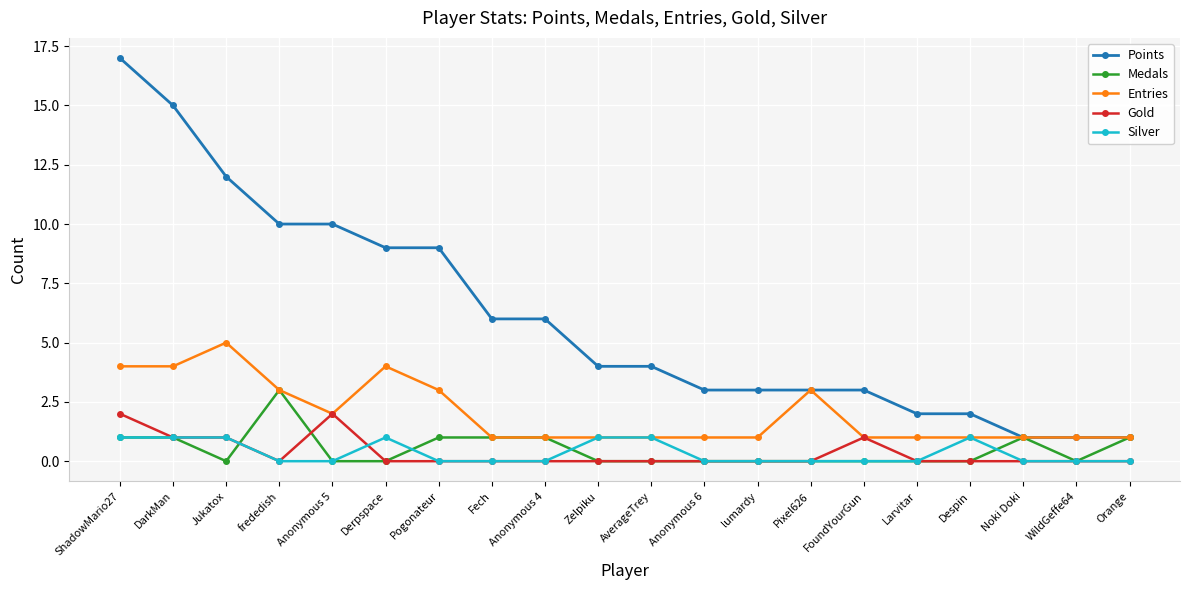

What is the difference between the maximum and second lowest values in the Silver series?

1